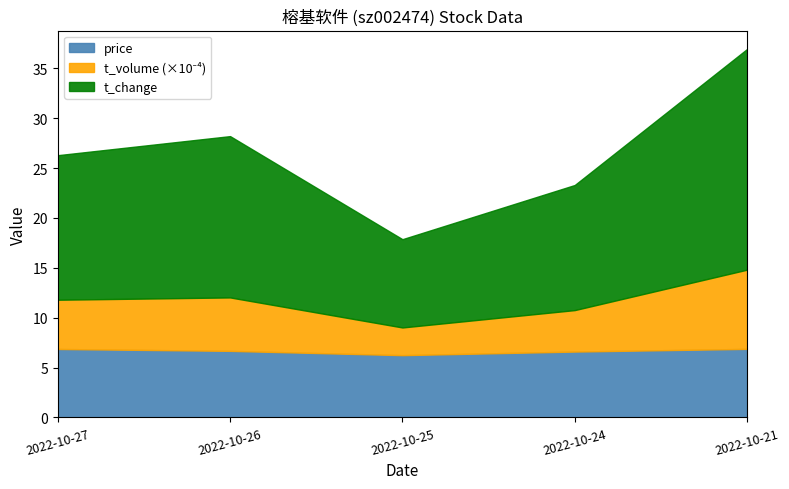

Is the value of price at 2022-10-26 greater than the value of volume at 2022-10-26?

No